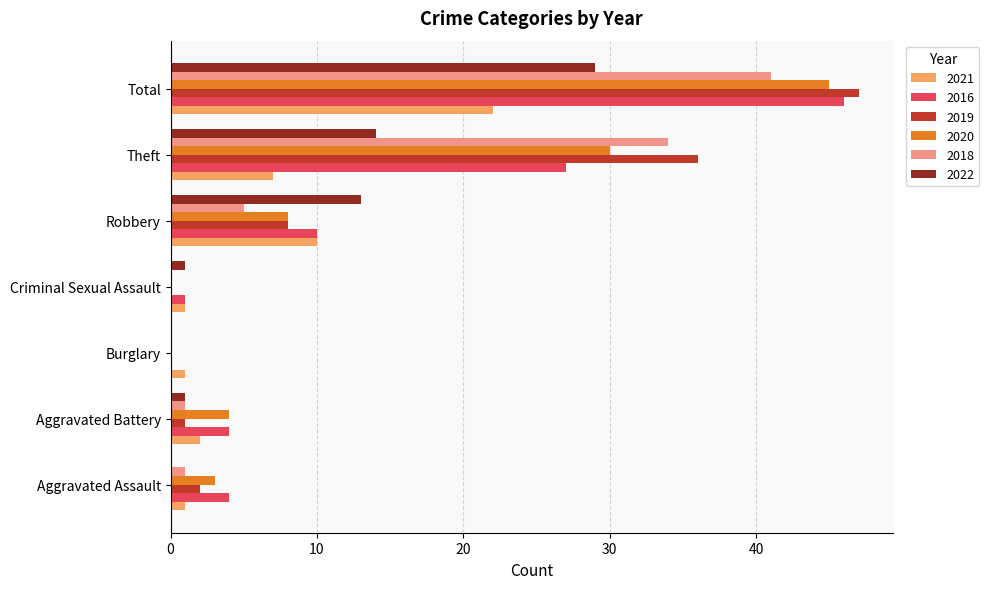

At which label is 2019 closest to 23?

Theft